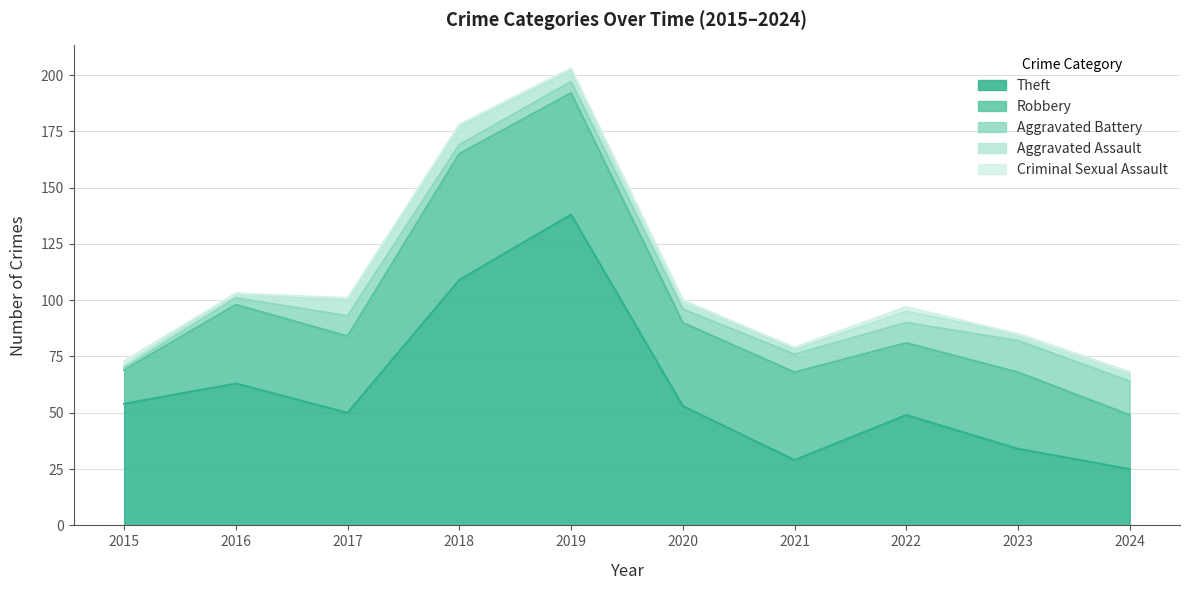

What is the maximum value for Theft?

138